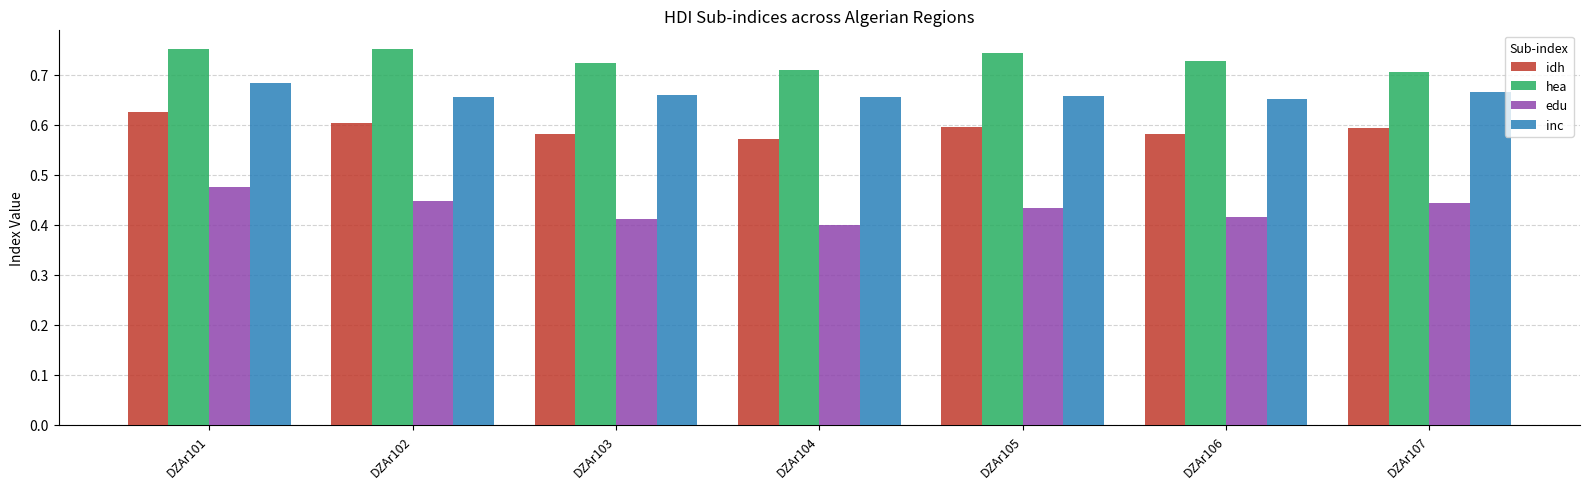

True or false: hea has a value of 1.3 at DZAr105.

False